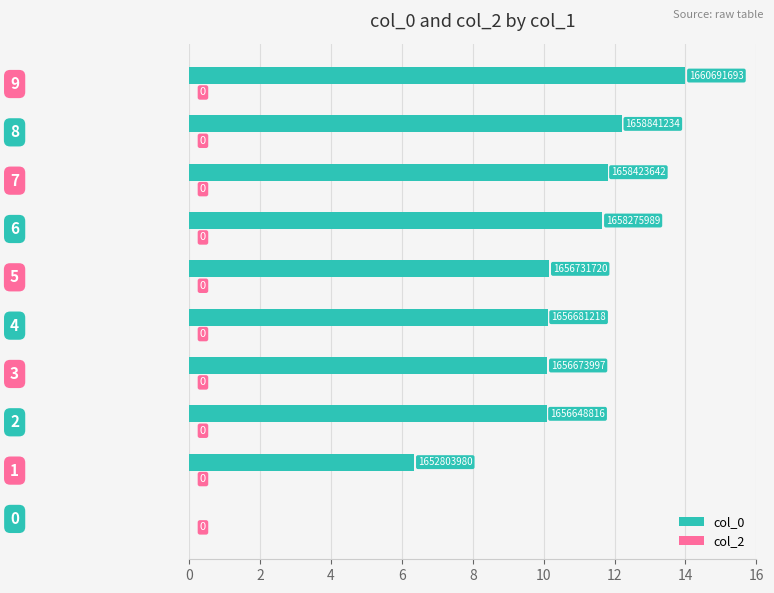

What is the maximum value shown in the chart?

14.0